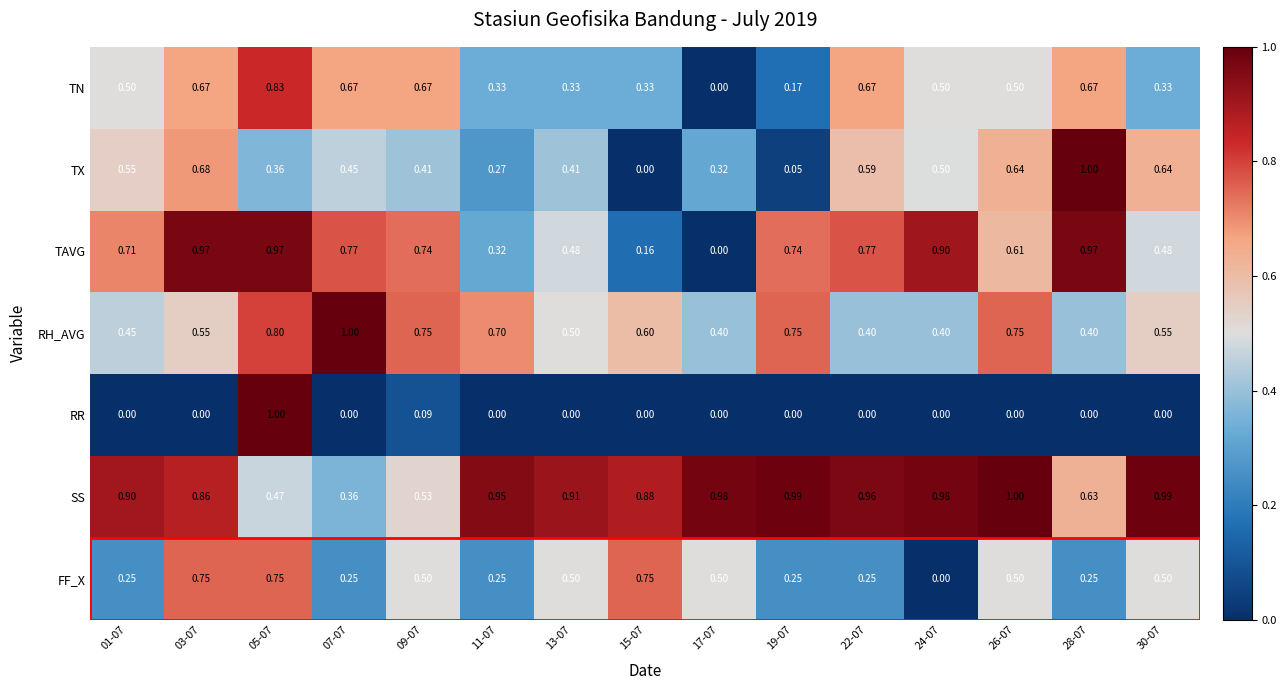

At which category is the sum across all series the highest?

05-07